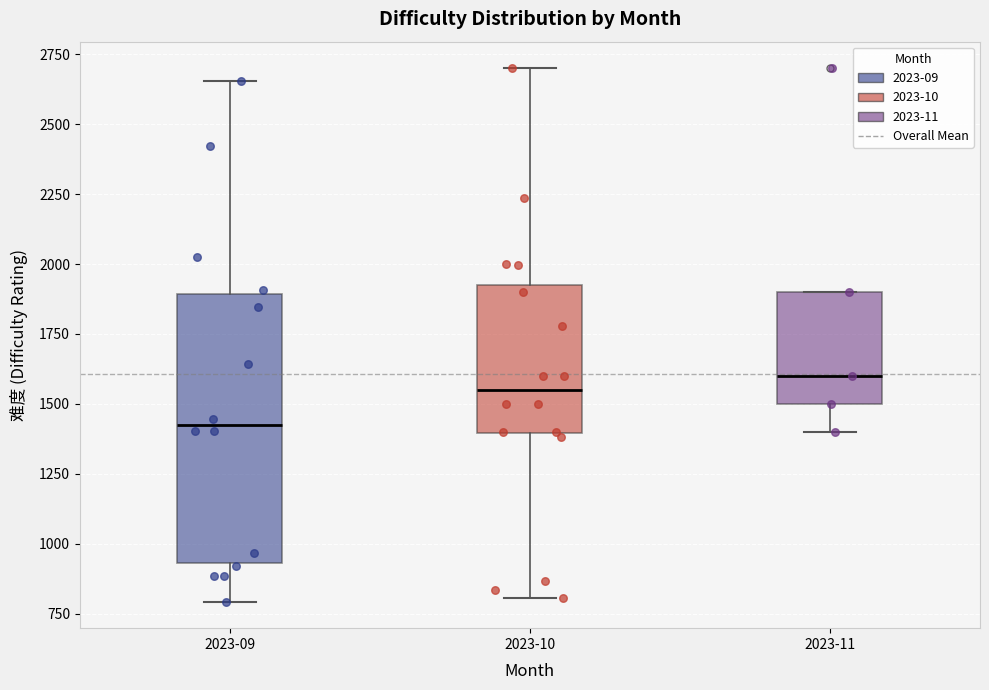

Which box is the tallest, from its lower edge to its upper edge?

2023-09